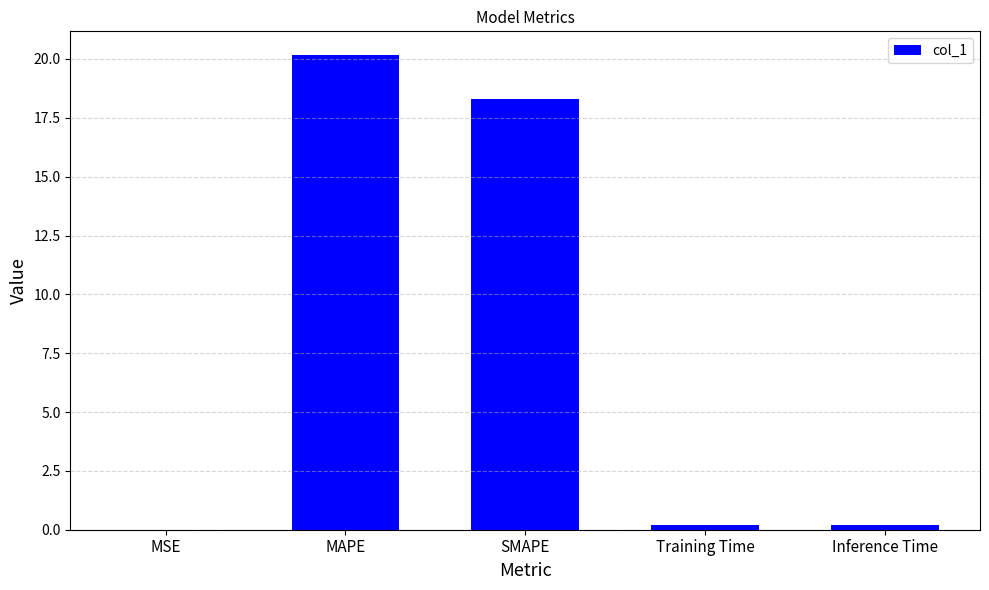

What is the ratio of the value at MAPE to the value at SMAPE?

1.1